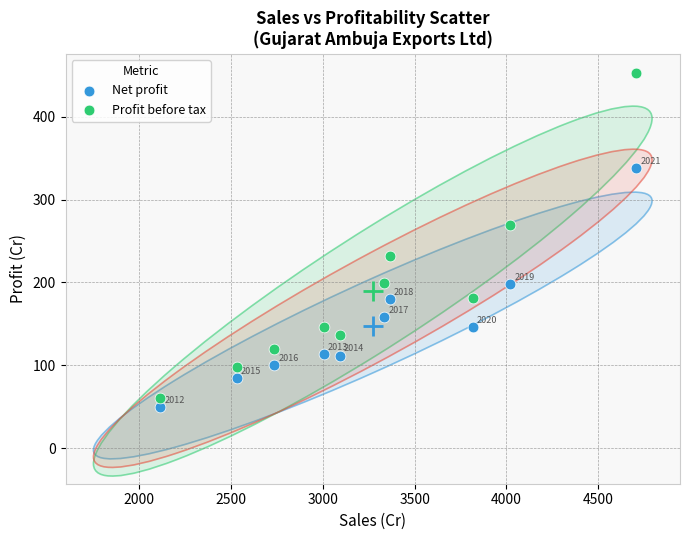

Which series has the largest Y range (max minus min)?

Profit before tax